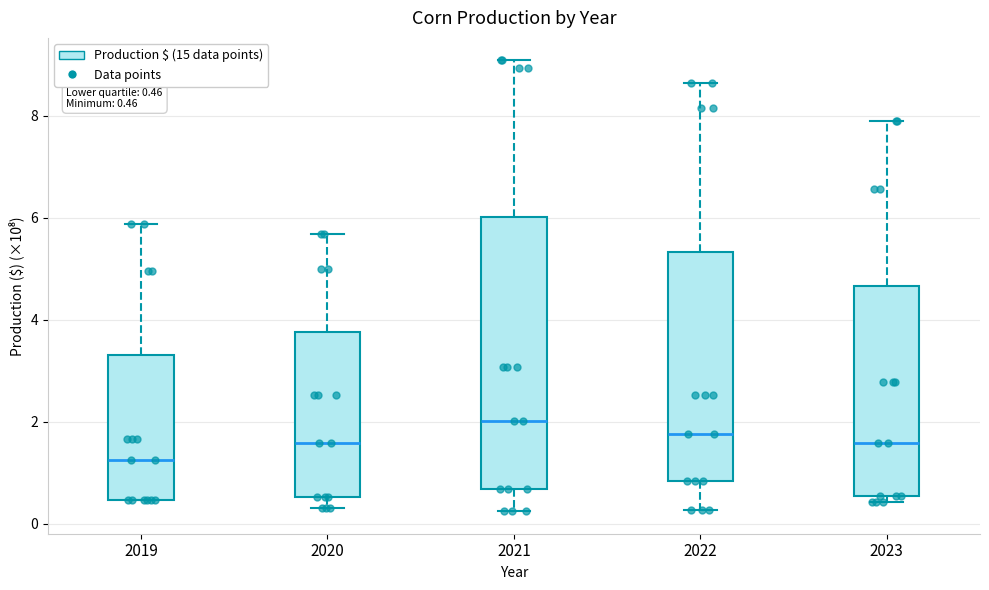

Which box is the tallest, from its lower edge to its upper edge?

2021